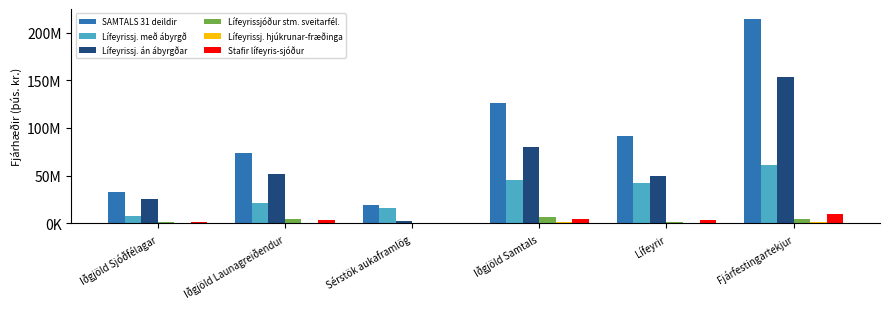

What is the difference between the second highest and second lowest values in the Lífeyrissj. hjúkrunar-fræðinga series?

867199